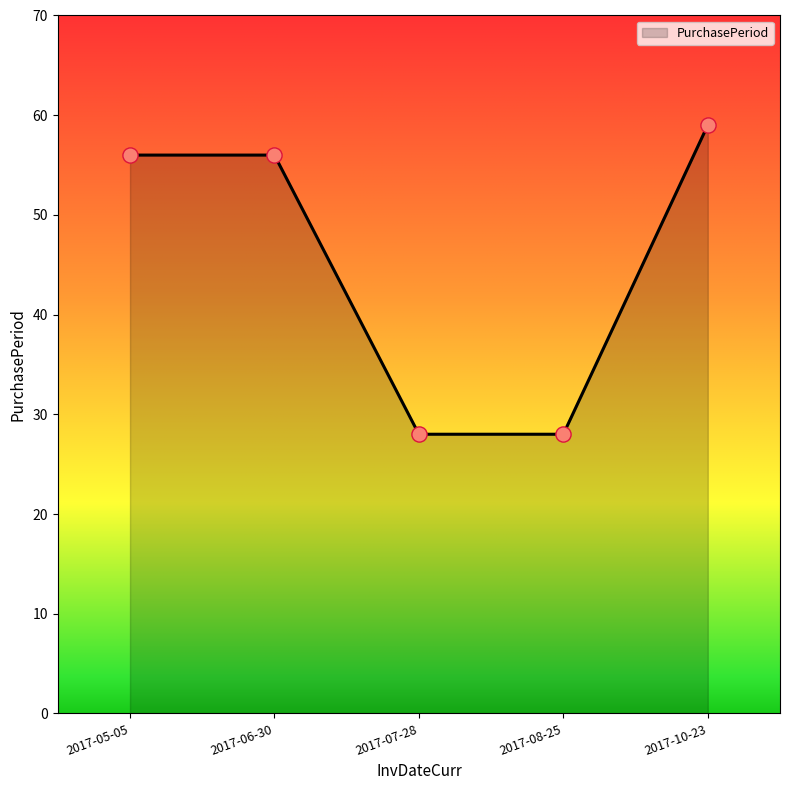

Which has a higher value, 2017-10-23 or 2017-06-30?

2017-10-23